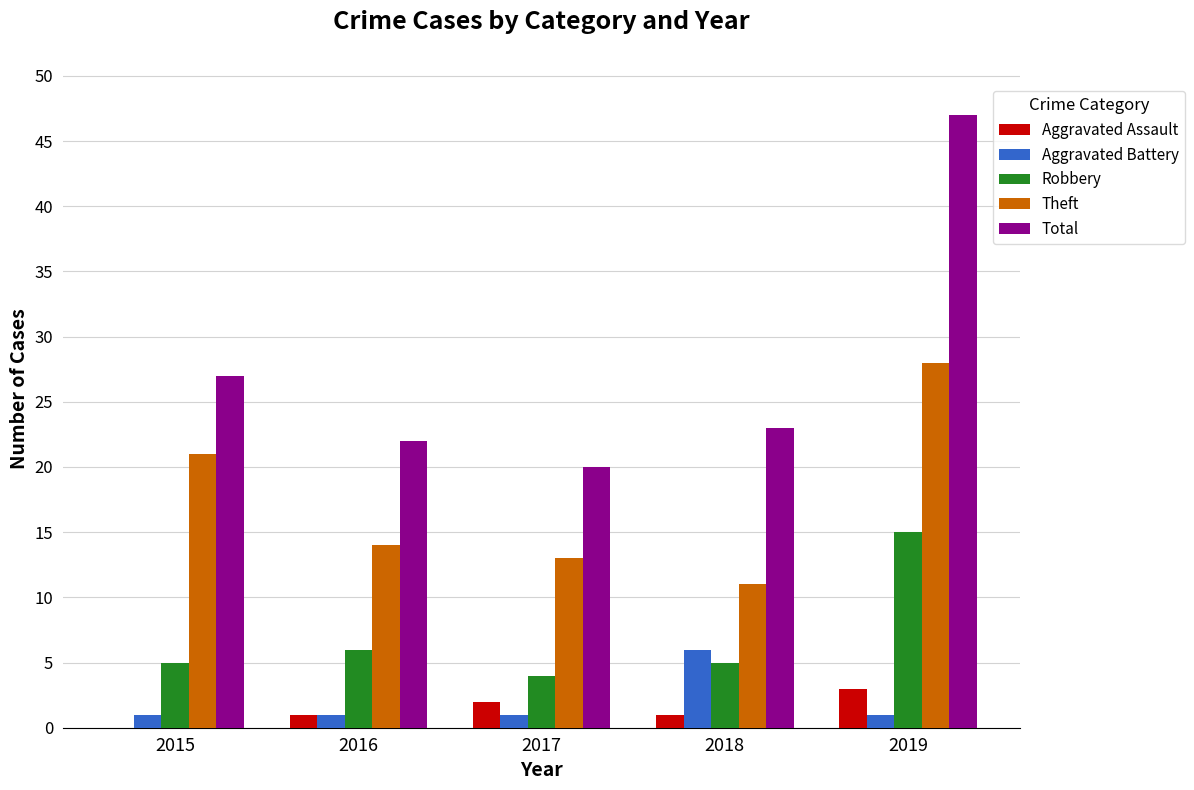

Count the number of categories in the chart.

5